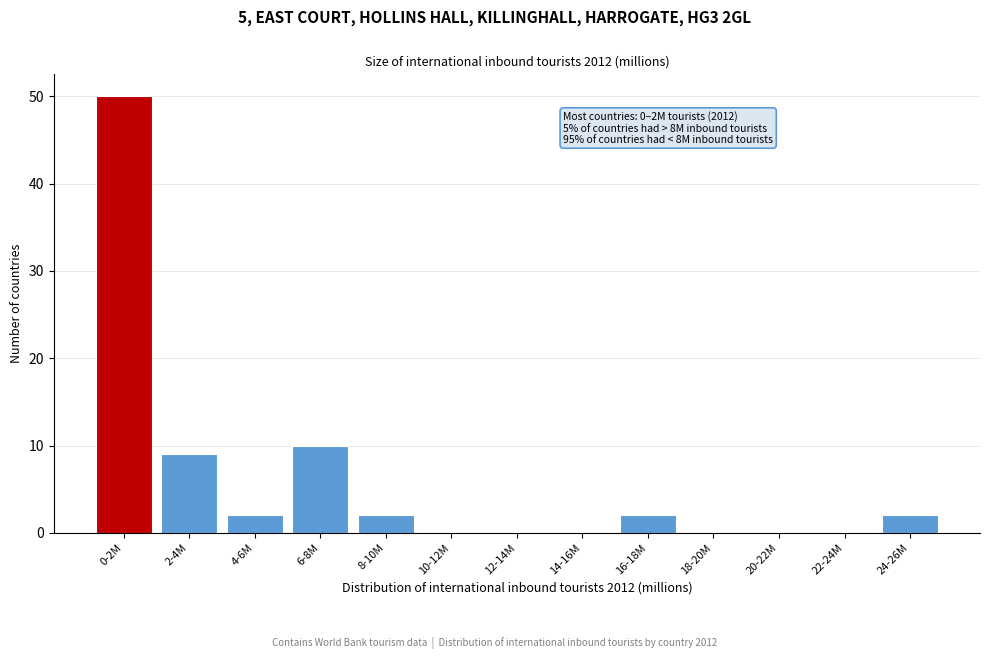

Reading right to left, list all the values displayed in this chart.

24-26M=2	22-24M=0	20-22M=0	18-20M=0	16-18M=2	14-16M=0	12-14M=0	10-12M=0	8-10M=2	6-8M=10	4-6M=2	2-4M=9	0-2M=50